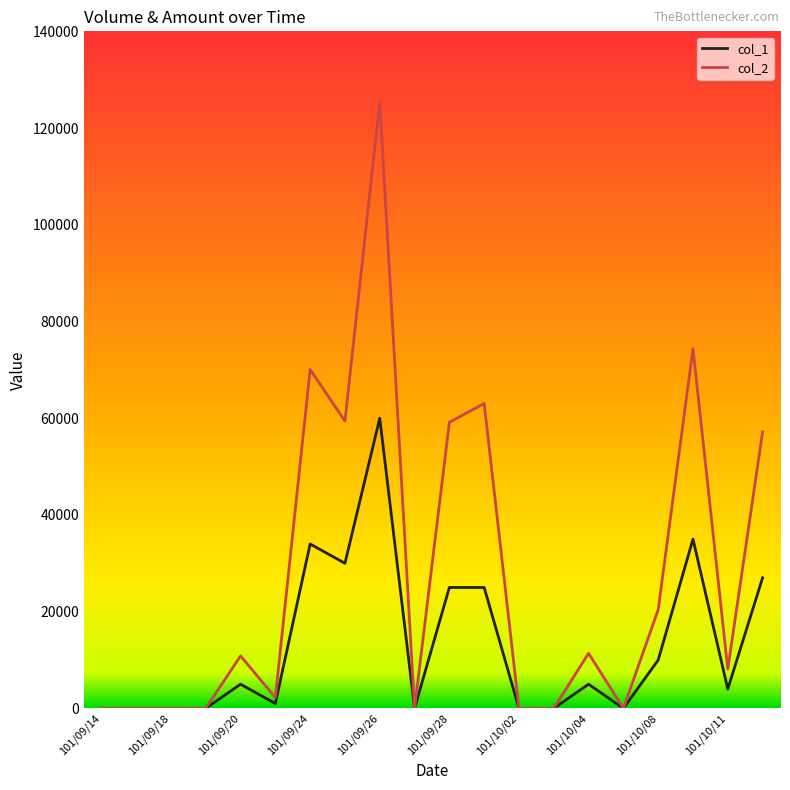

Which series has the largest total across all categories?

col_2